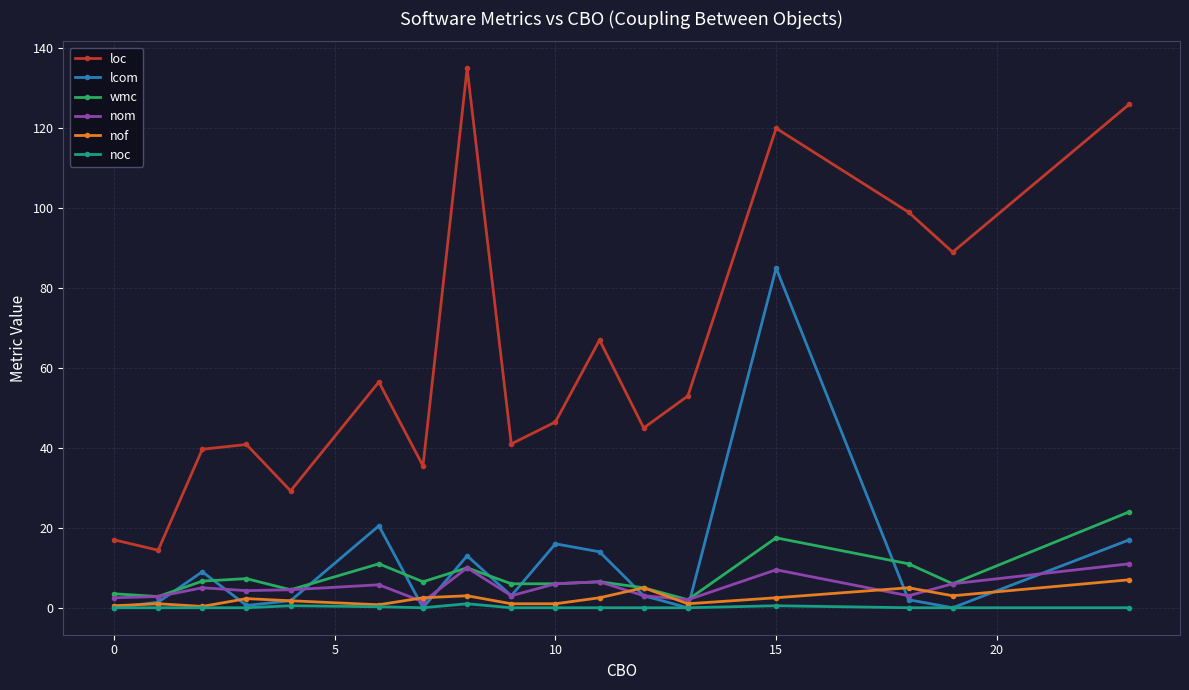

Which series has the widest spread of values?

loc